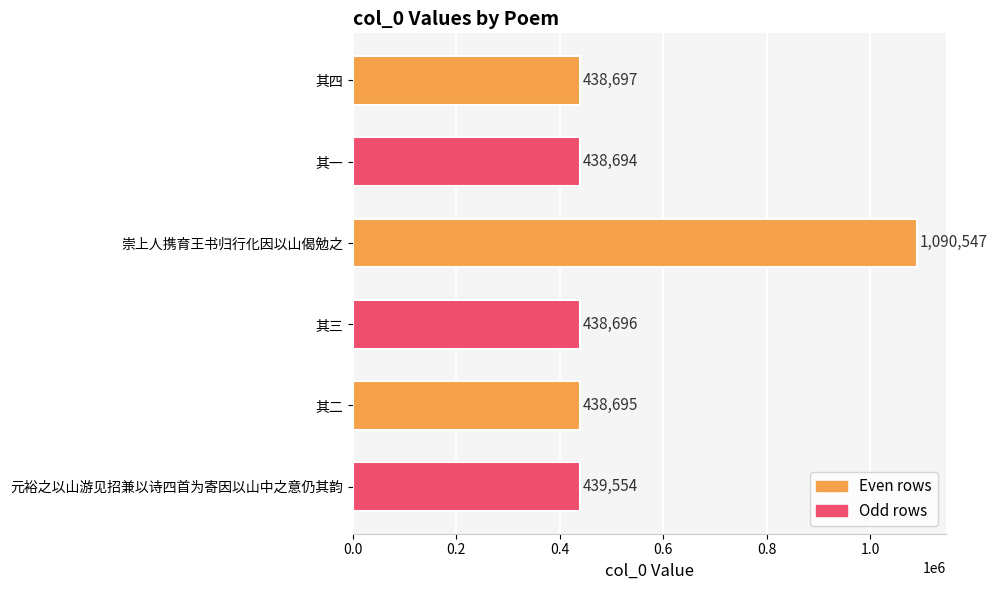

At which label is the value closest to 764620?

元裕之以山游见招兼以诗四首为寄因以山中之意仍其韵